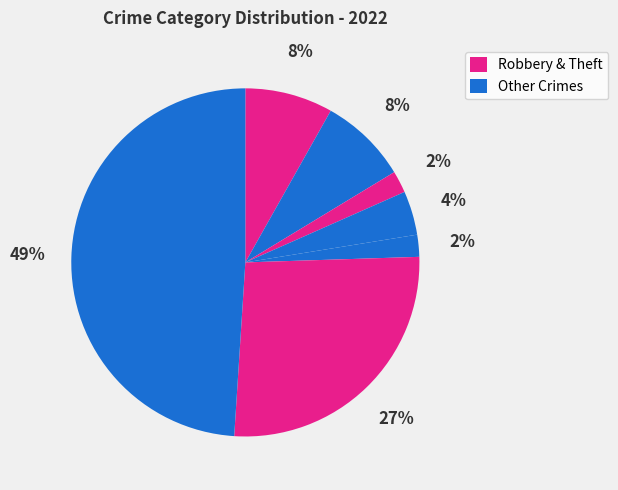

Does any single category account for the majority?

No